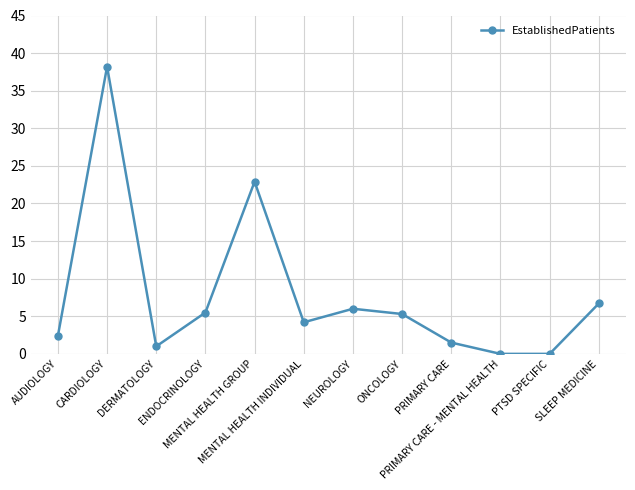

What is the difference between the maximum and minimum values?

38.2